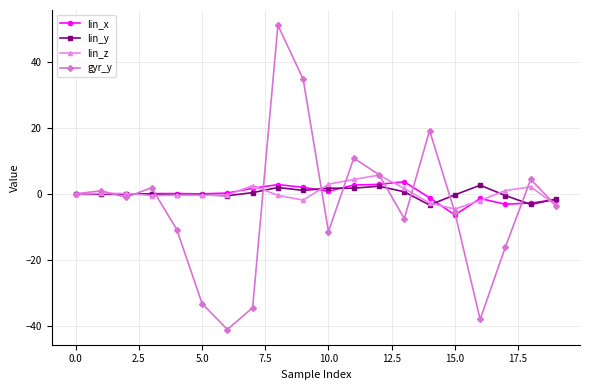

True or false: lin_x has more than 0 interior local peaks.

True